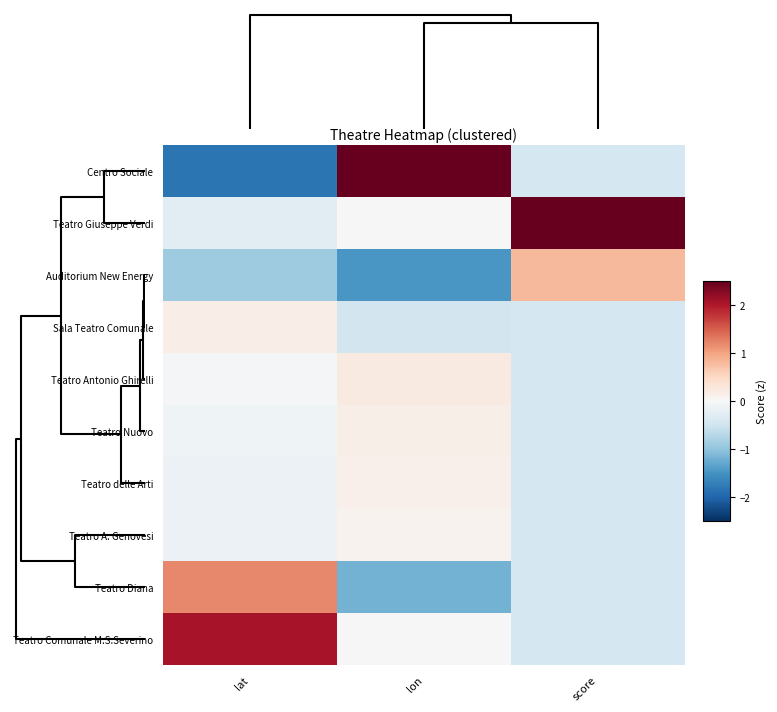

List the series in order of their peak value, highest first.

Teatro Giuseppe Verdi, Centro Sociale, Teatro Comunale M.S.Severino, Teatro Diana, Auditorium New Energy, Teatro Antonio Ghirelli, Sala Teatro Comunale, Teatro Nuovo, Teatro delle Arti, Teatro A. Genovesi